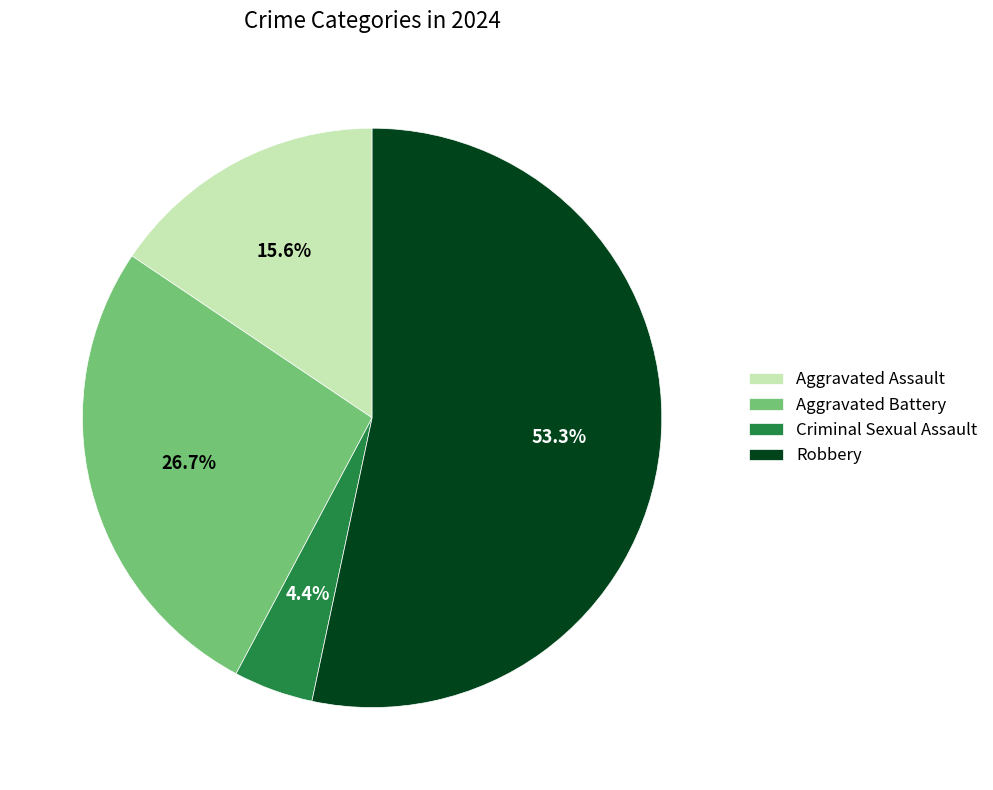

Is the sum of Criminal Sexual Assault and Aggravated Assault greater than half?

No